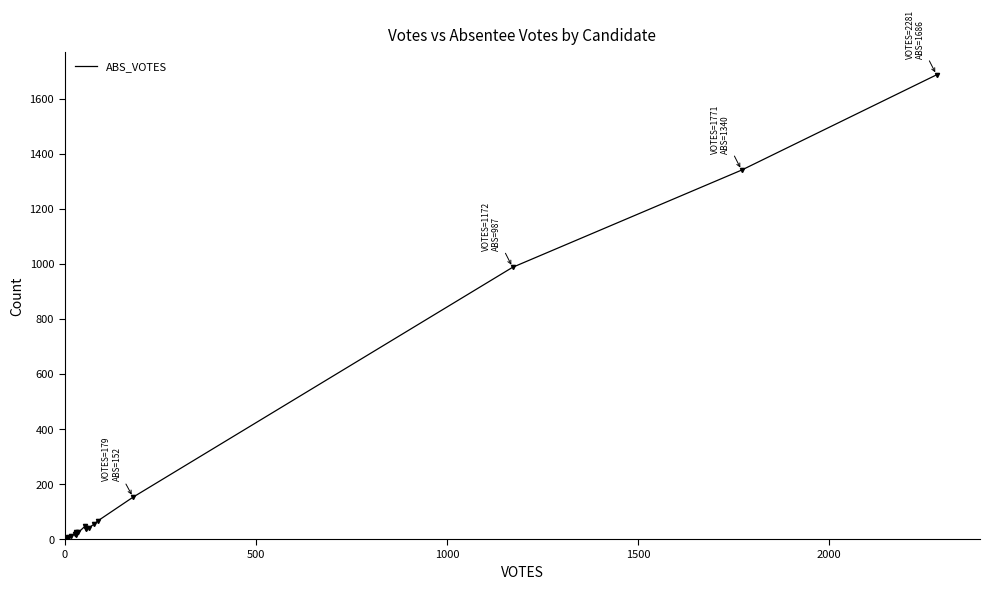

How many distinct data groups are displayed?

1